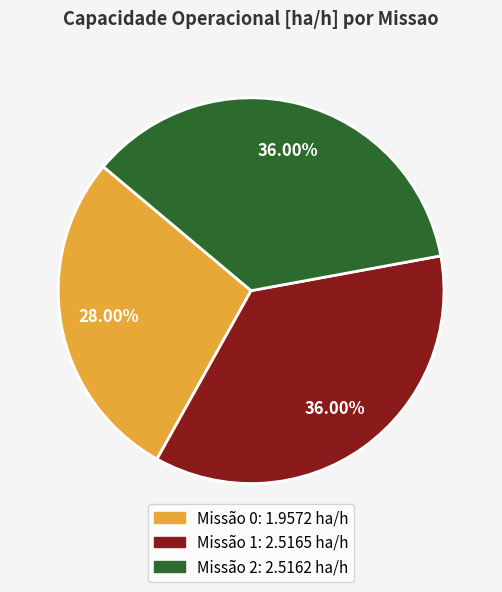

Is there any slice that represents more than half of the pie?

No